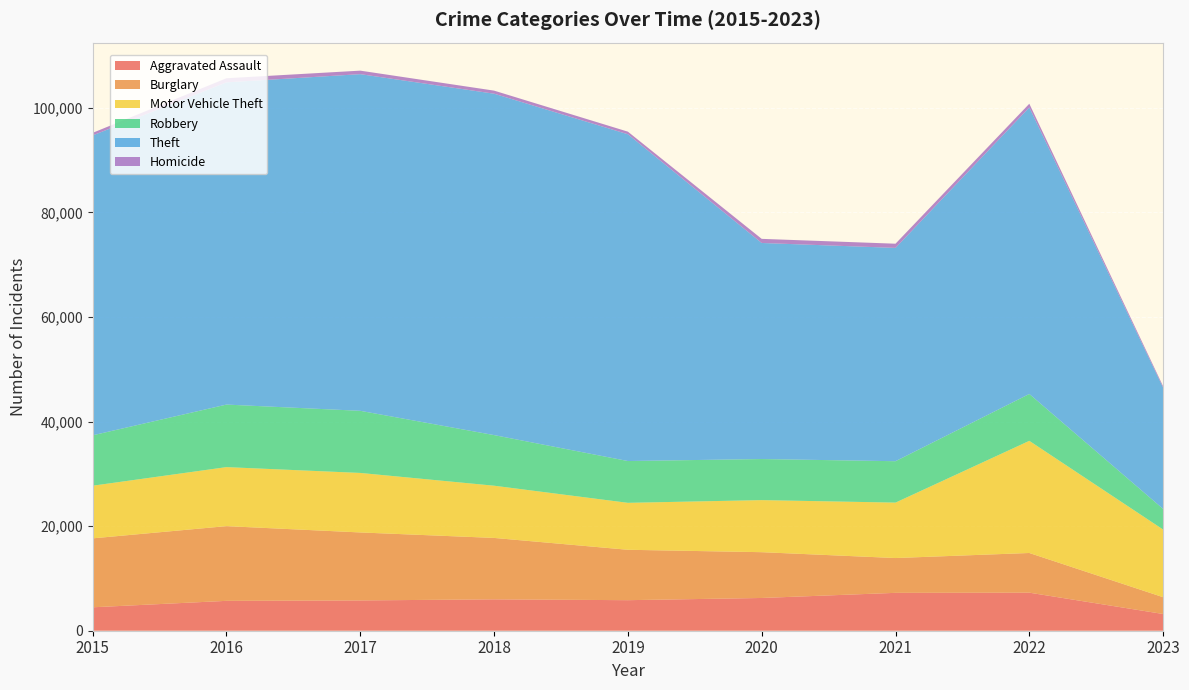

Reading left to right, list all the values displayed in this chart.

Aggravated Assault: 2015=4480	2016=5712	2017=5793	2018=6001	2019=5841	2020=6263	2021=7243	2022=7277	2023=3199
Burglary: 2015=13184	2016=14289	2017=13001	2018=11746	2019=9639	2020=8757	2021=6658	2022=7589	2023=3213
Motor Vehicle Theft: 2015=10068	2016=11286	2017=11380	2018=9985	2019=8977	2020=9958	2021=10599	2022=21446	2023=12936
Robbery: 2015=9638	2016=11960	2017=11880	2018=9680	2019=7994	2020=7855	2021=7917	2022=8964	2023=3940
Theft: 2015=57350	2016=61620	2017=64382	2018=65286	2019=62491	2020=41319	2021=40792	2022=54789	2023=23196
Homicide: 2015=496	2016=786	2017=672	2018=589	2019=498	2020=787	2021=804	2022=717	2023=261